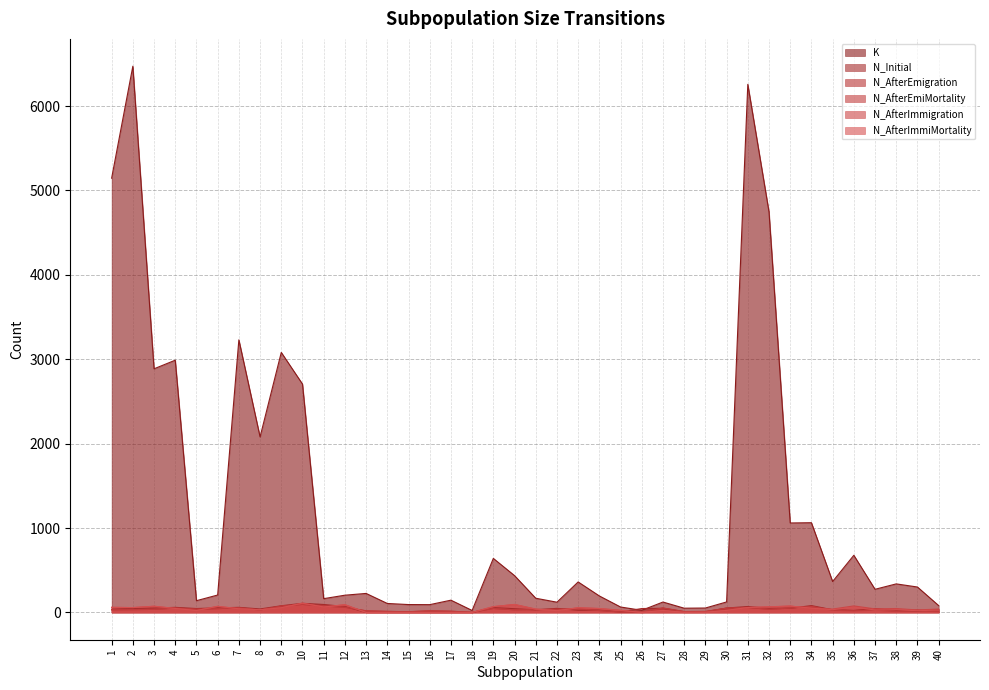

How many positive values does the N_Initial series have?

34